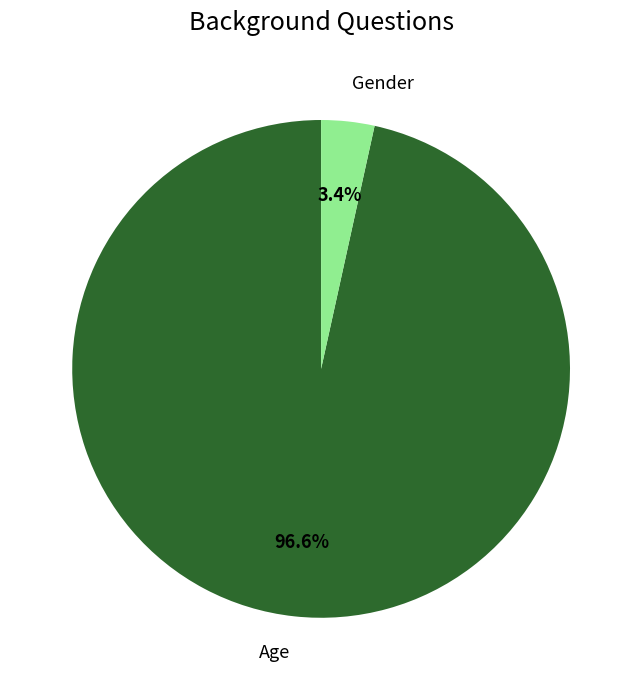

To the nearest percent, what is the combined percentage of Gender and Age?

100%